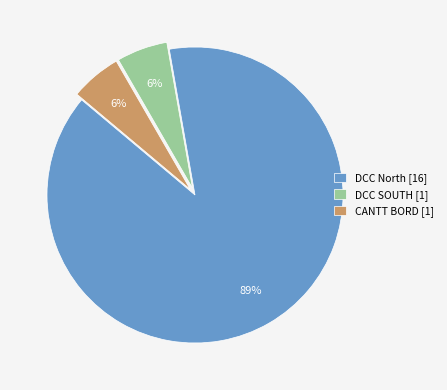

Which has a higher value, DCC North or DCC SOUTH?

DCC North